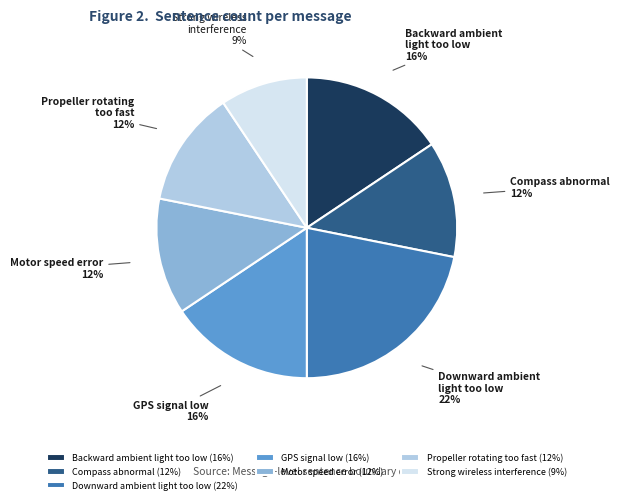

How many segments does this pie chart have?

7